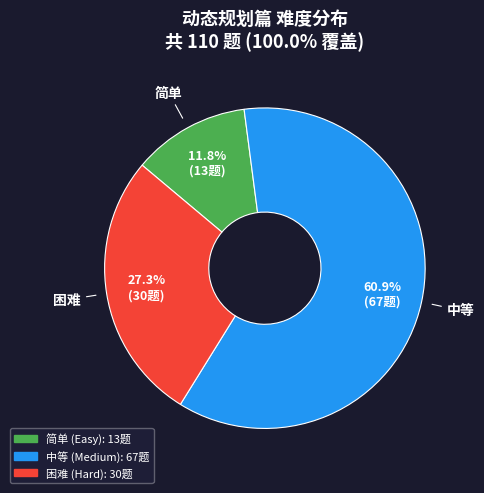

To the nearest percent, what percentage of the pie is 简单?

12%